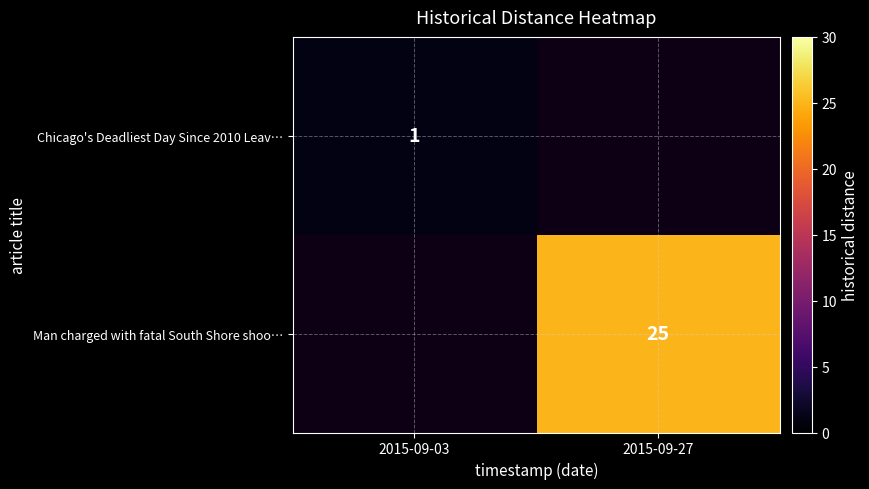

Which label corresponds to the smallest value in the chart?

2015-09-03